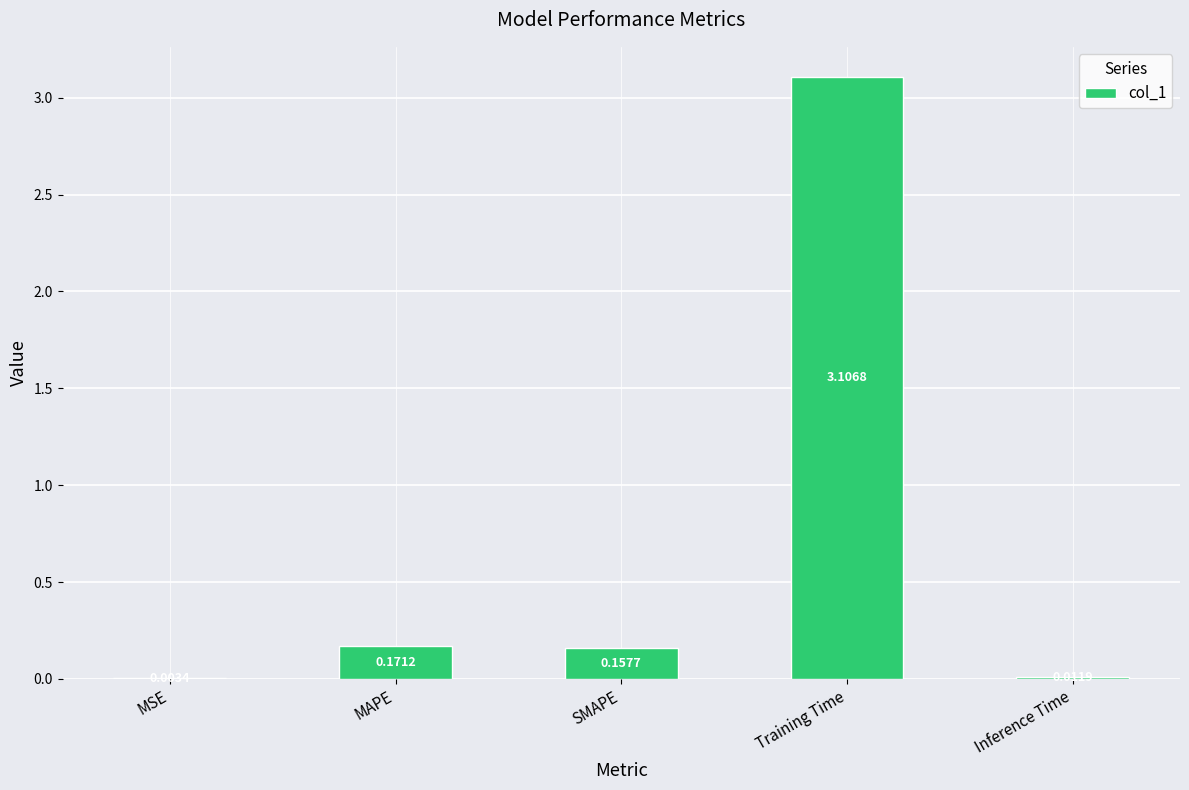

Where is the data nearest to the value 1?

MAPE